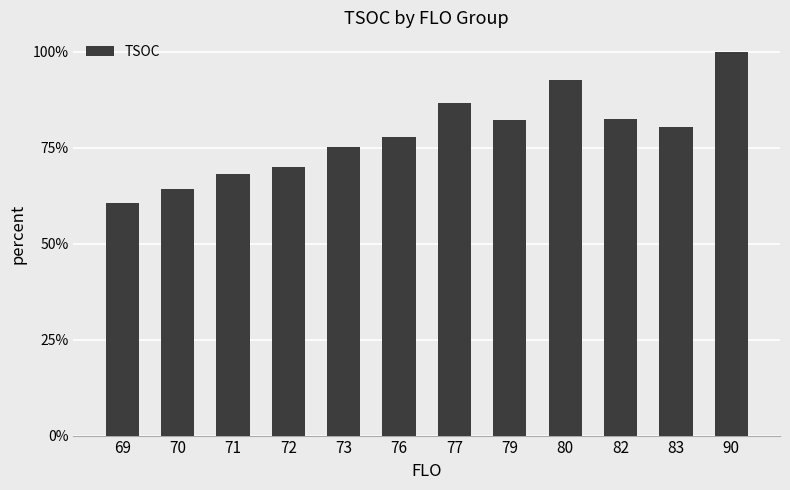

What is the approximate value at 79?

0.8